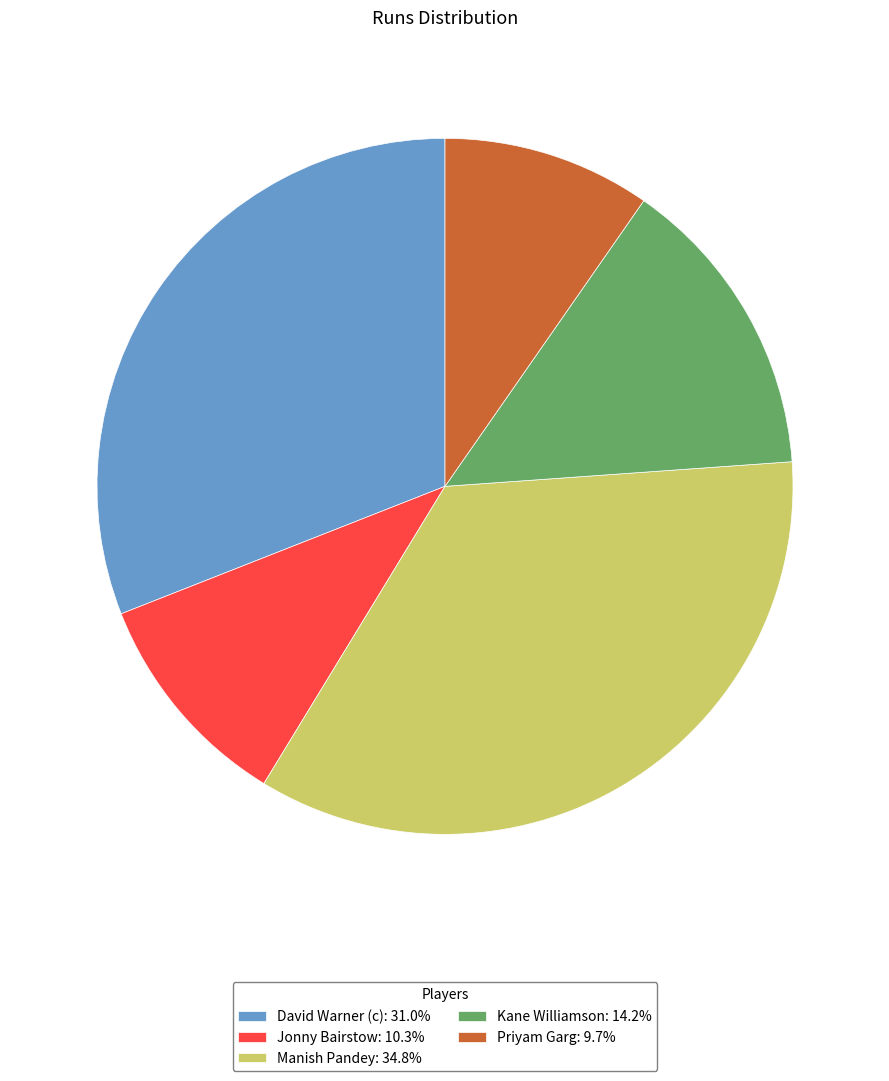

Is Priyam Garg: 9.7% the majority of the pie?

No